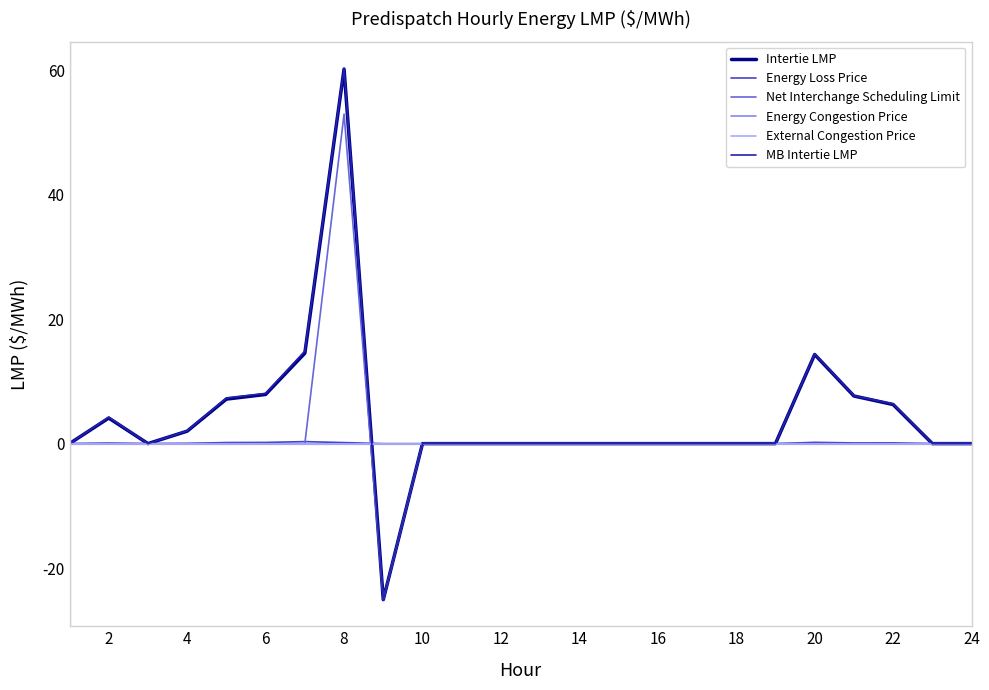

How many series are shown in this chart?

6